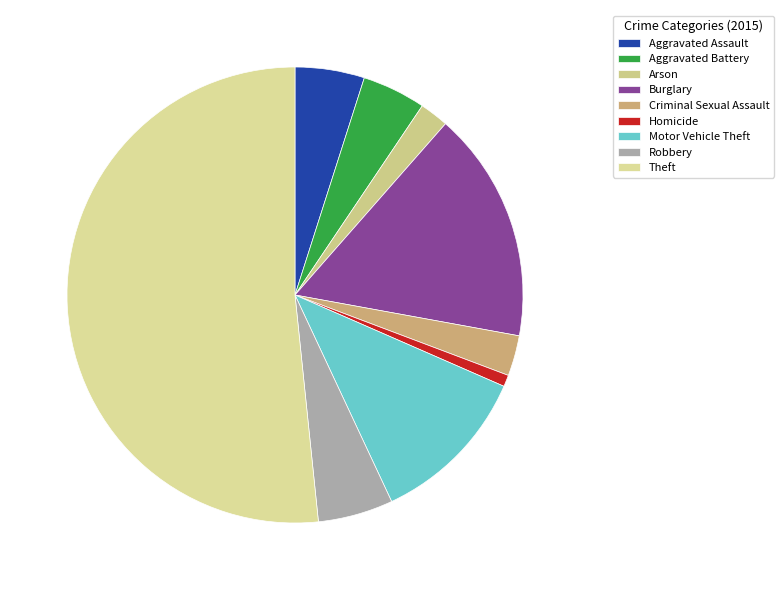

The Aggravated Assault slice represents 5% of the pie. True or false?

True